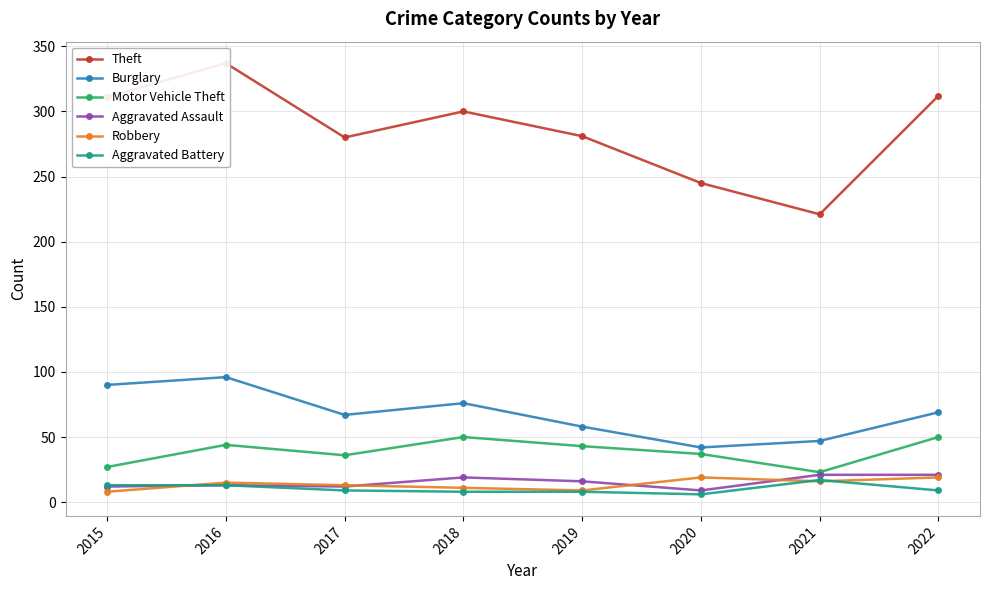

Is it true that Aggravated Assault equals 21 at 2021?

True